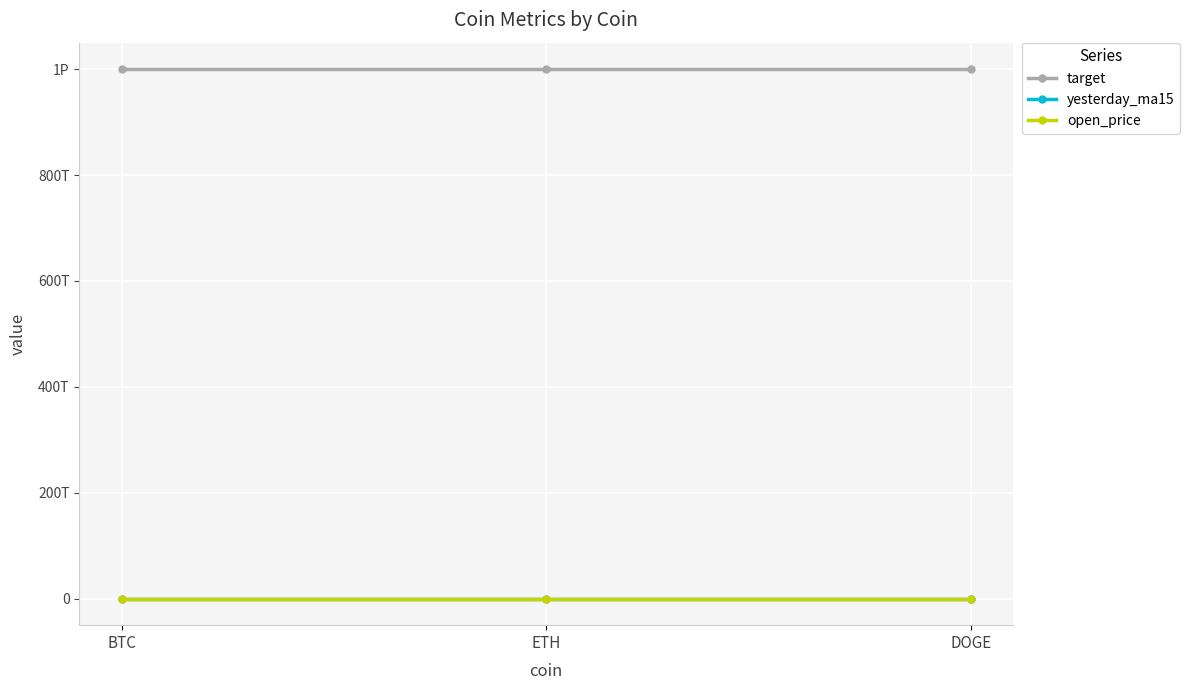

Reading left to right, list all the values displayed in this chart.

target: BTC=1000000000000000	ETH=1000000000000000	DOGE=1000000000000000
yesterday_ma15: BTC=0	ETH=0	DOGE=0
open_price: BTC=0	ETH=0	DOGE=0